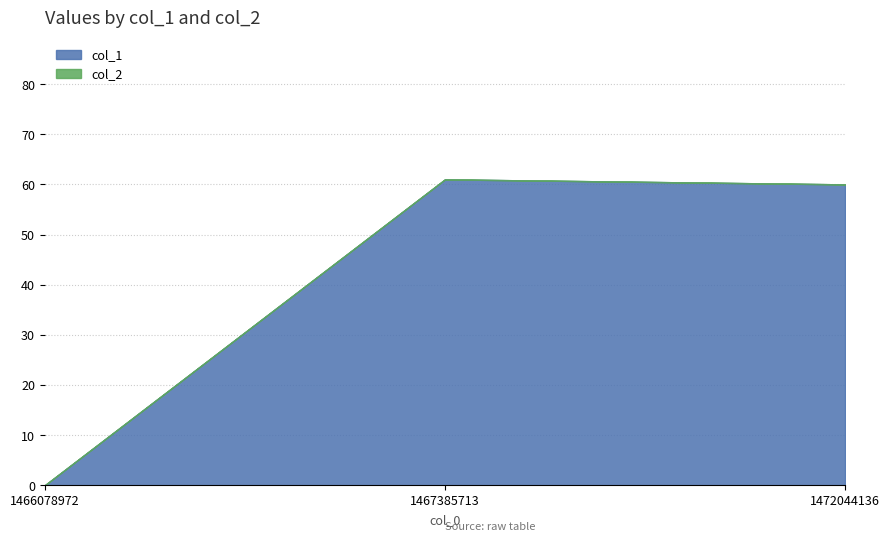

What is the difference between the maximum and minimum values in the col_1 series?

61